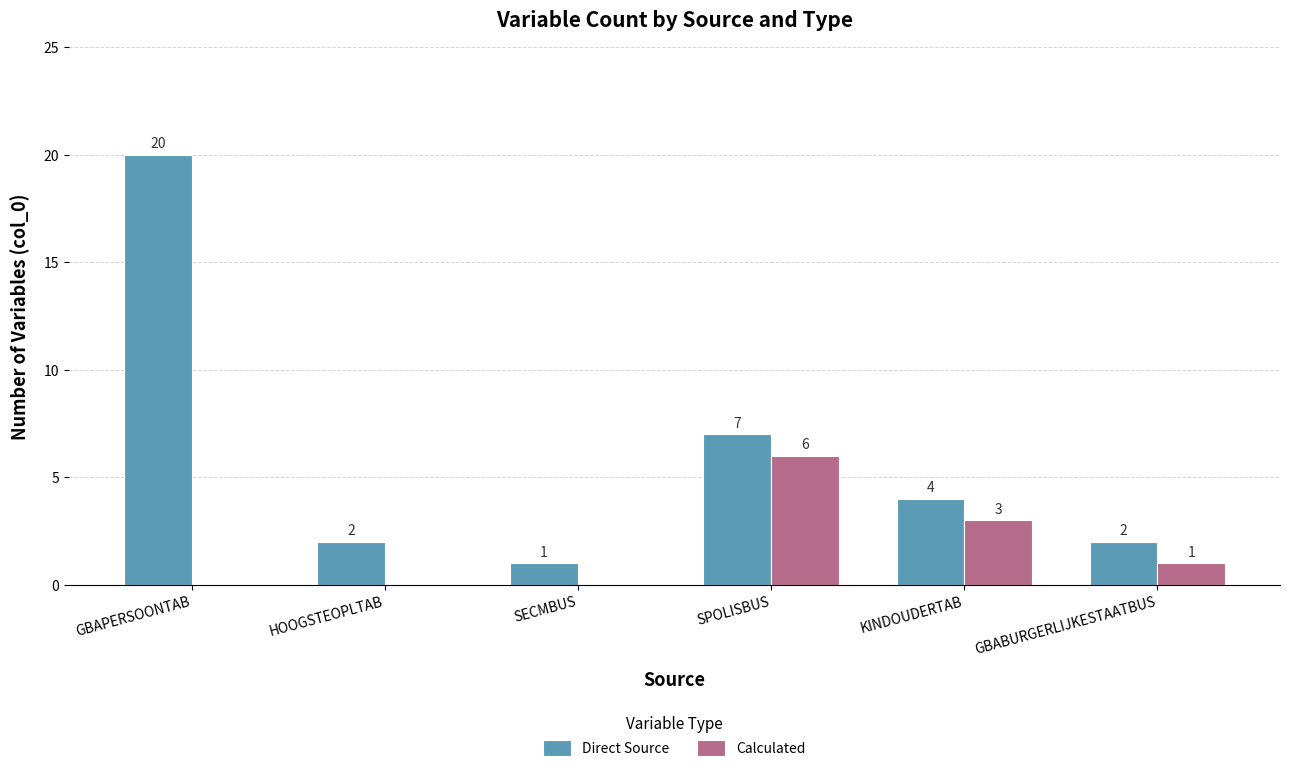

What is the sum of the Direct Source values at KINDOUDERTAB and HOOGSTEOPLTAB?

6